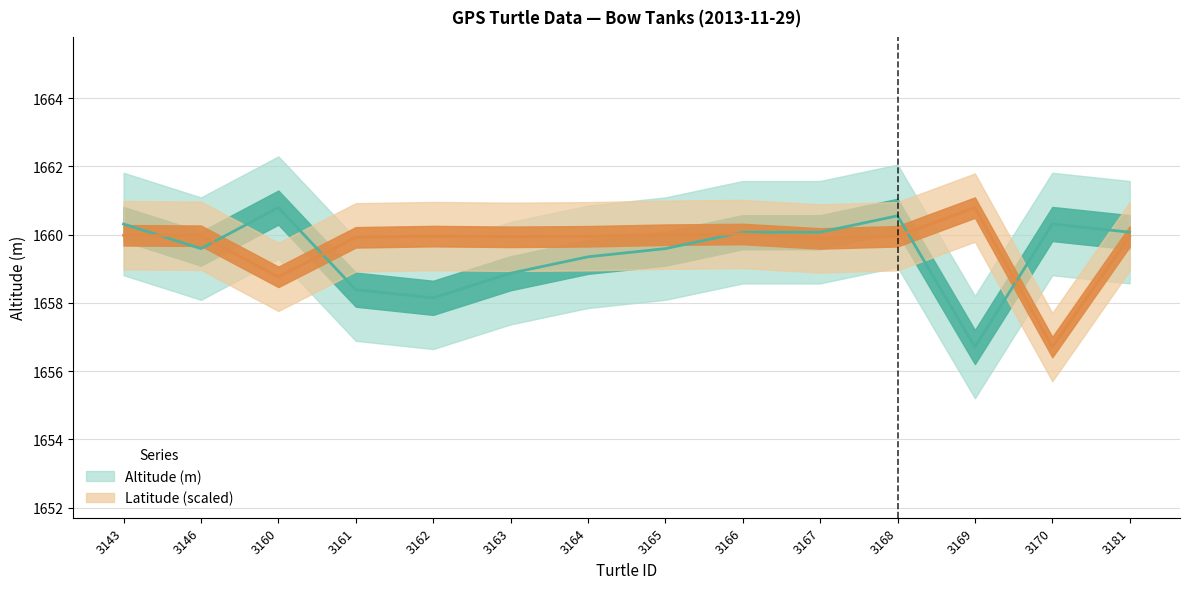

Rank the categories by Altitude (m) value from lowest to highest.

3169, 3162, 3161, 3163, 3164, 3146, 3165, 3166, 3167, 3181, 3143, 3170, 3168, 3160